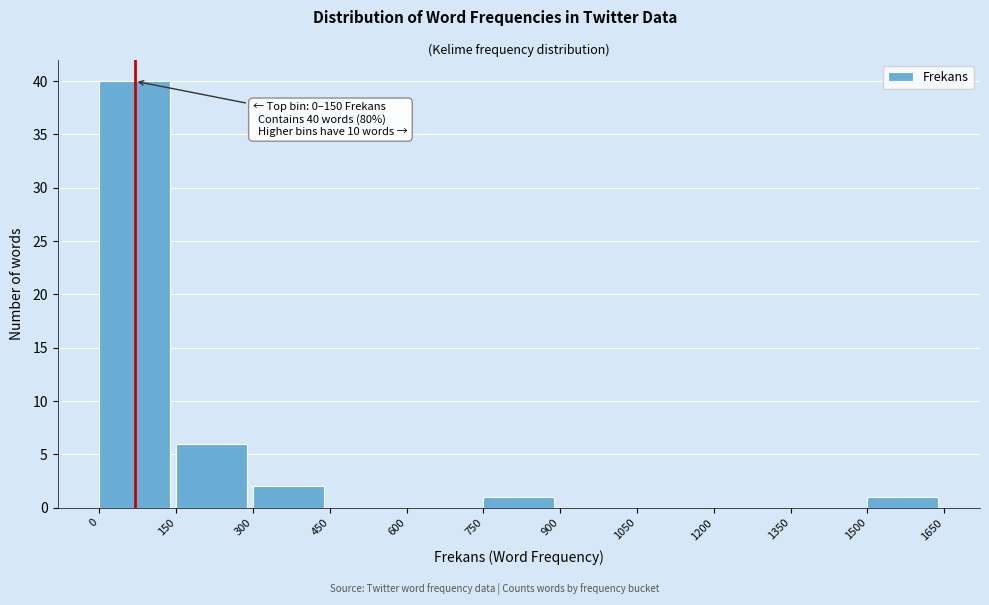

Over which range of the x-axis is the bar tallest?

0 to 150